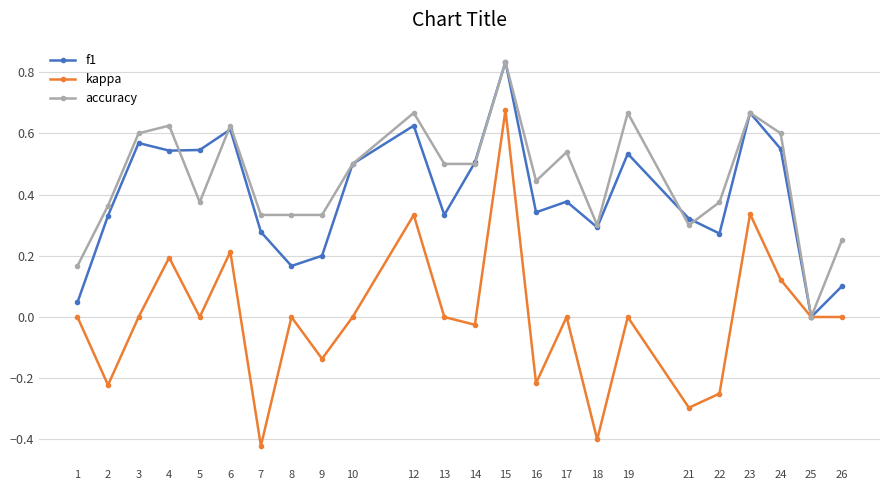

Between 5 and 21, which series saw the biggest shift?

kappa